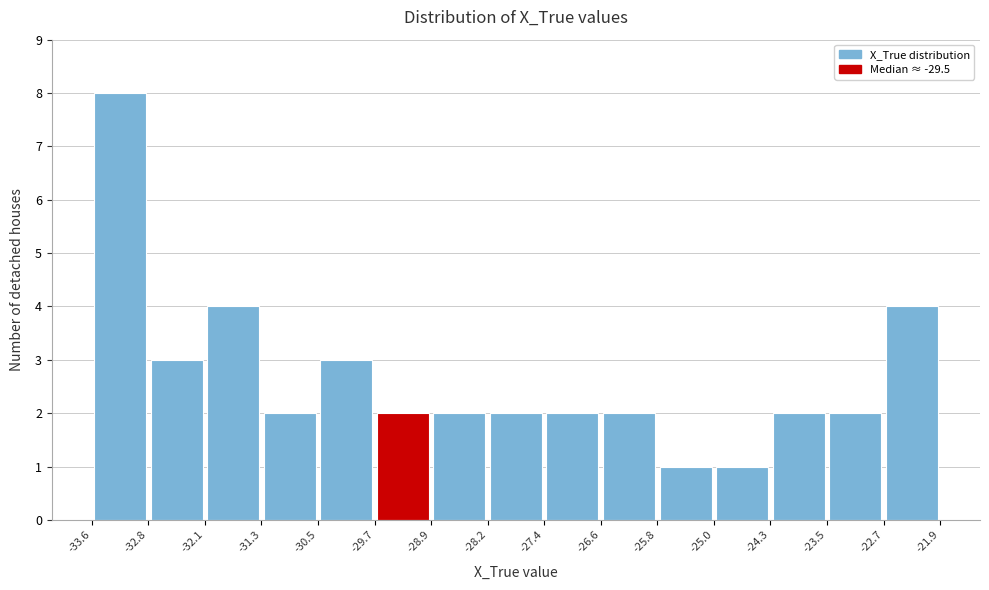

Reading left to right, transcribe this chart: for each bar, give the range it covers on the x-axis and its height. The values are not printed on the chart, so give them approximately, as read against the axis.

-33.6 to -32.8: 8
-32.8 to -32.1: 3
-32.1 to -31.3: 4
-31.3 to -30.5: 2
-30.5 to -29.7: 3
-29.7 to -28.9: 2
-28.9 to -28.2: 2
-28.2 to -27.4: 2
-27.4 to -26.6: 2
-26.6 to -25.8: 2
-25.8 to -25.0: 1
-25.0 to -24.3: 1
-24.3 to -23.5: 2
-23.5 to -22.7: 2
-22.7 to -21.9: 4